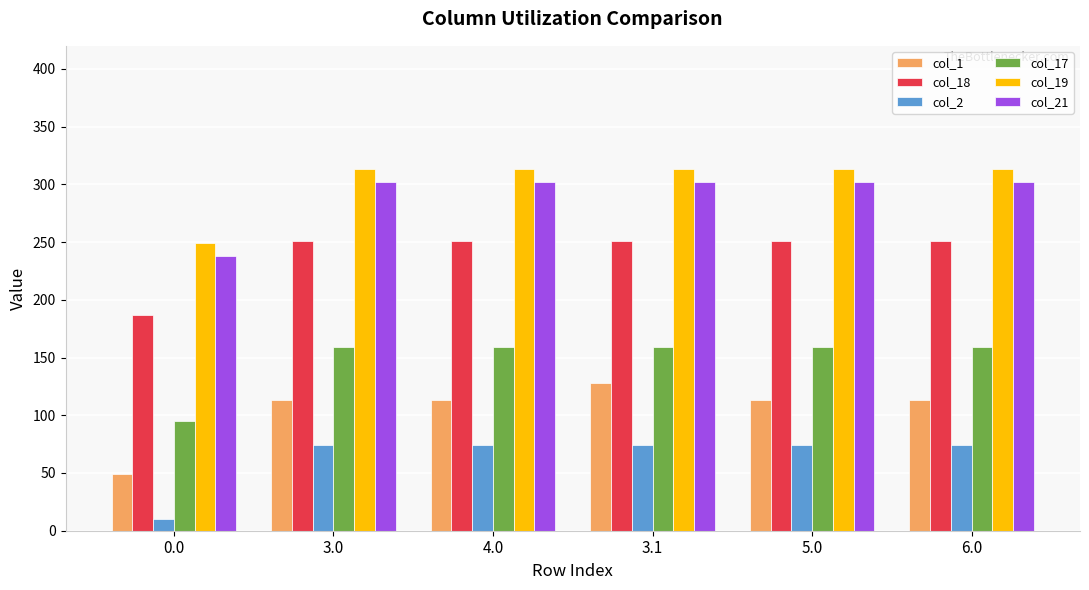

What is the spread (max minus min) of values at 6.0?

238.9